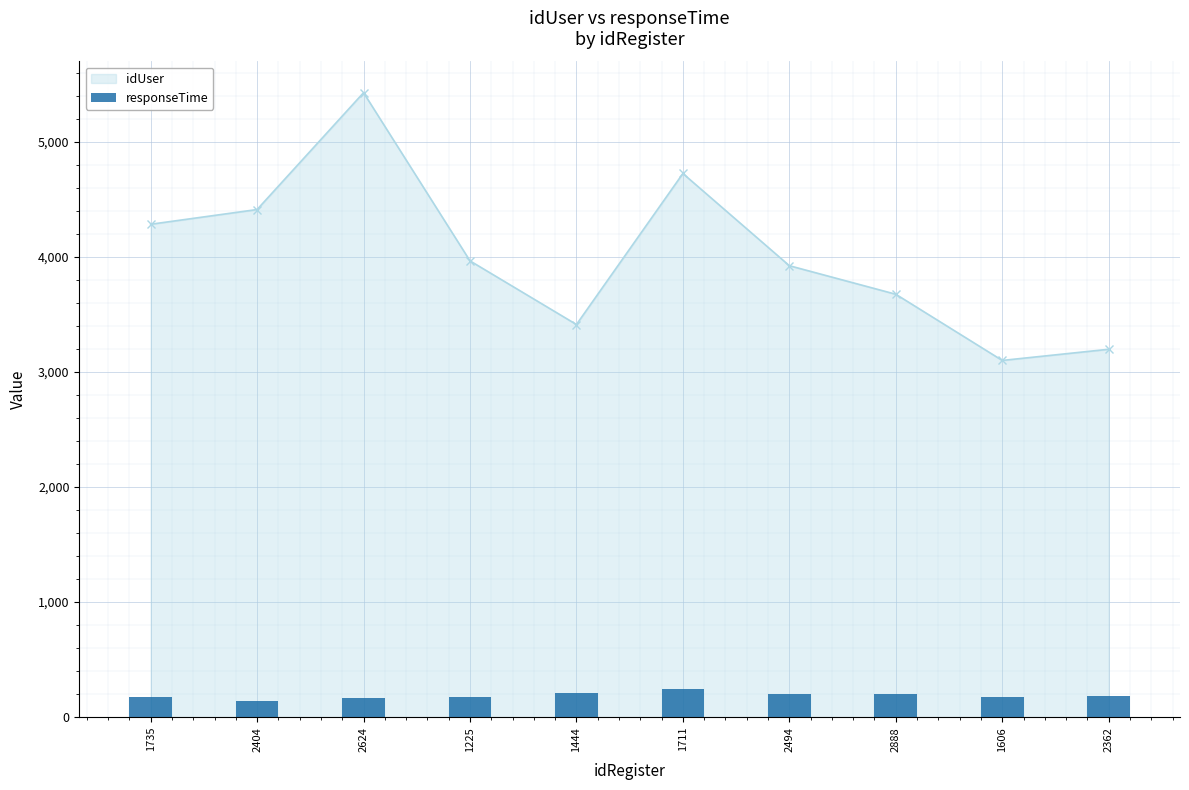

Which category has the highest value in the idUser series?

2624